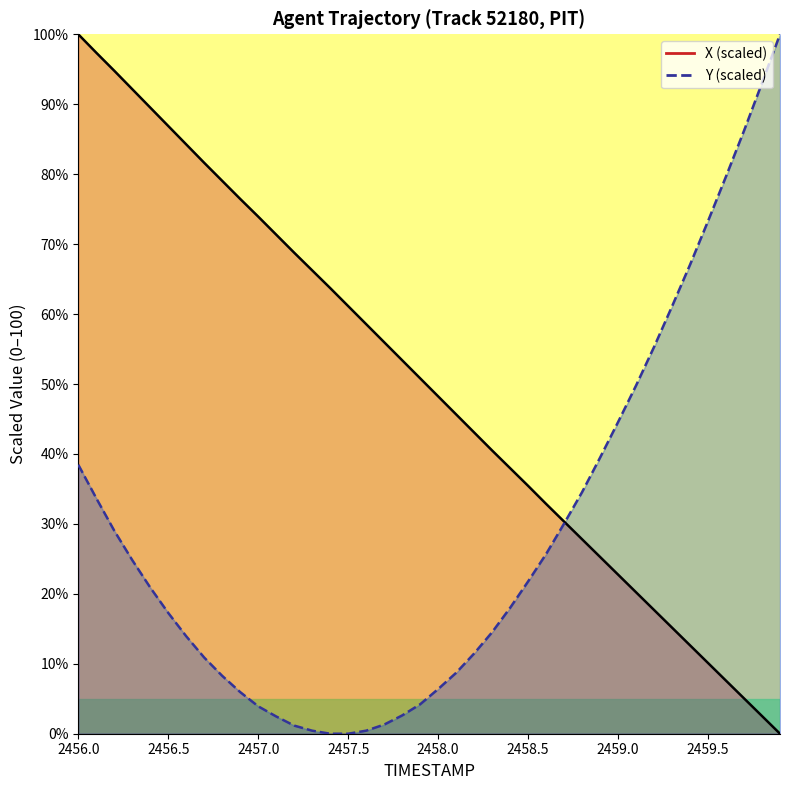

What is the value of the Y point at the 1st from the left?

38.5